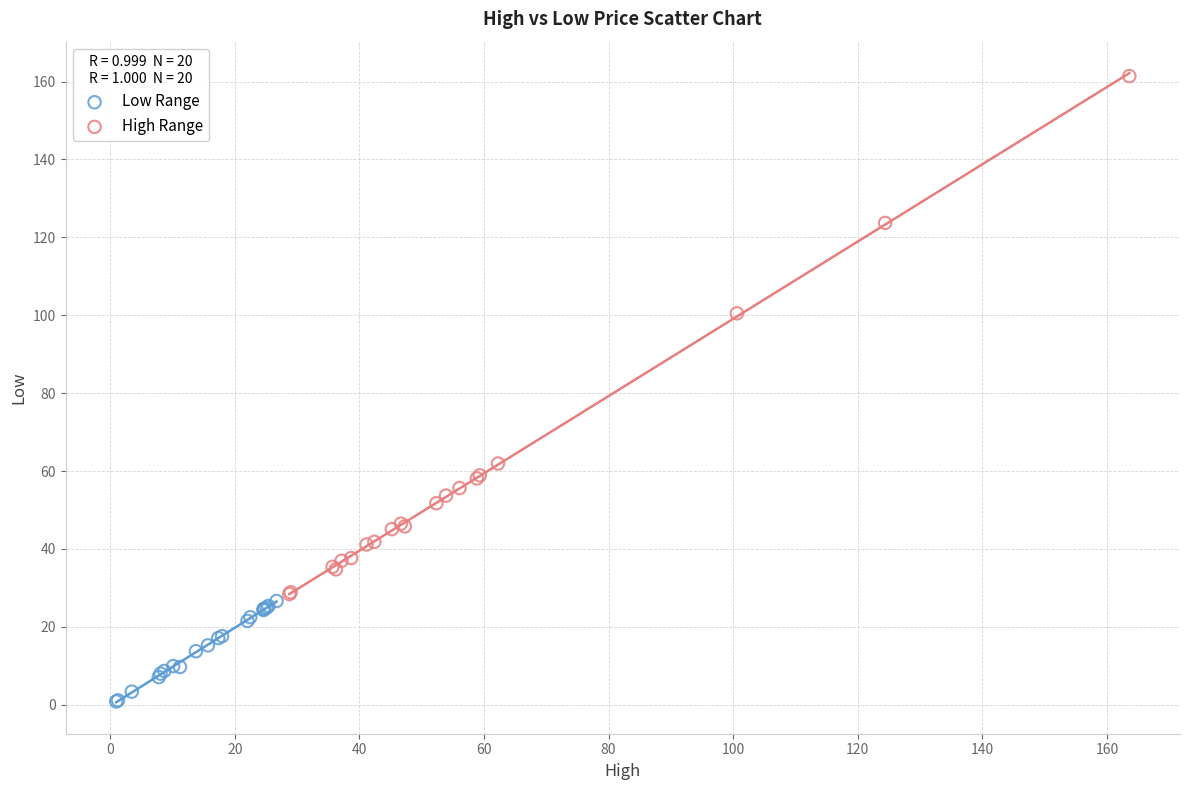

Which series reaches the minimum Y coordinate?

Low Range